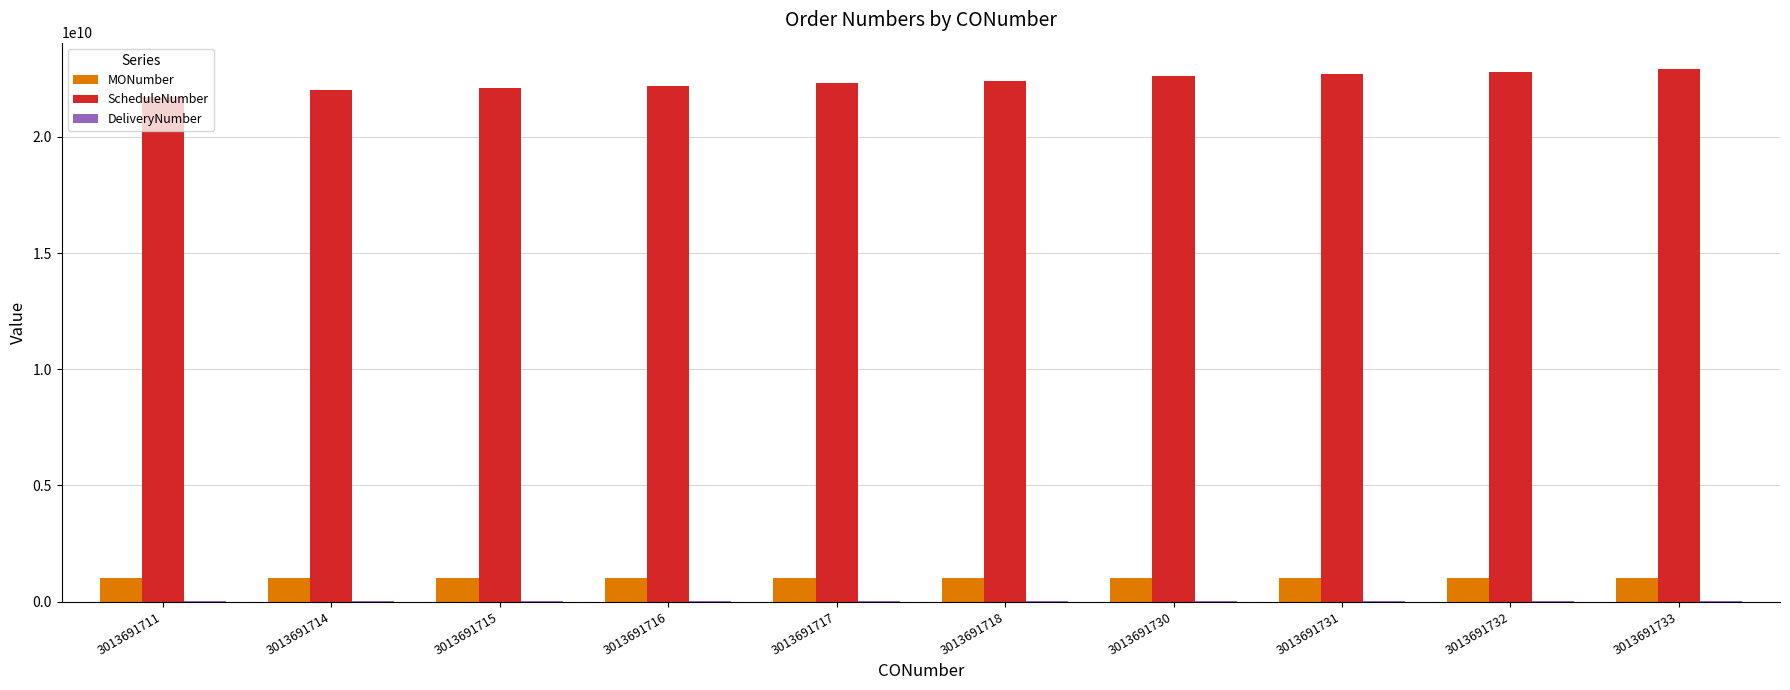

True or false: ScheduleNumber has a value of 22208102017 at 3013691716.

True